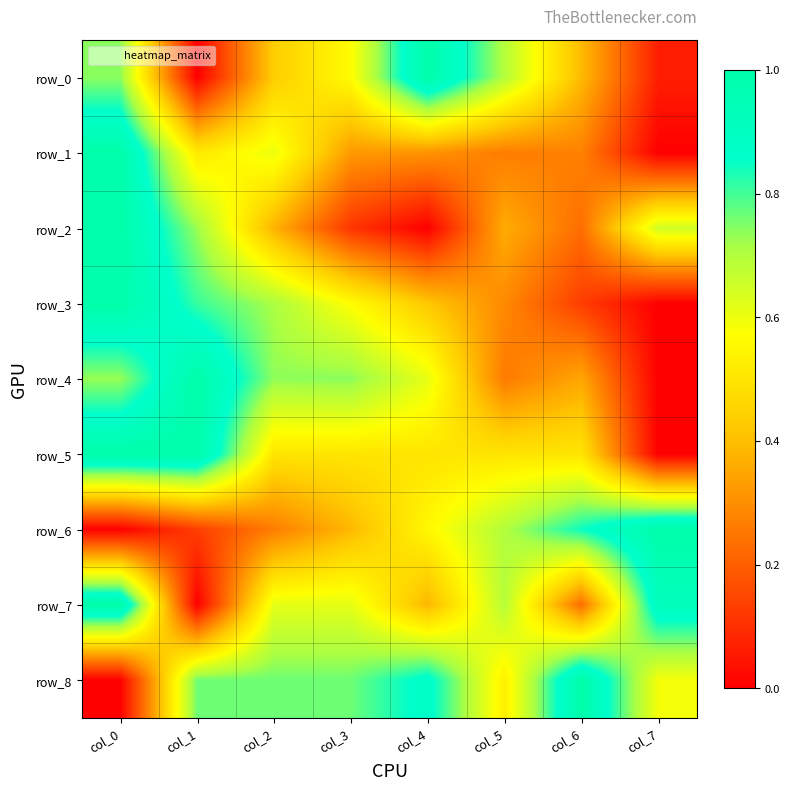

What is the sum of the row_4 values at col_7 and col_2?

0.7